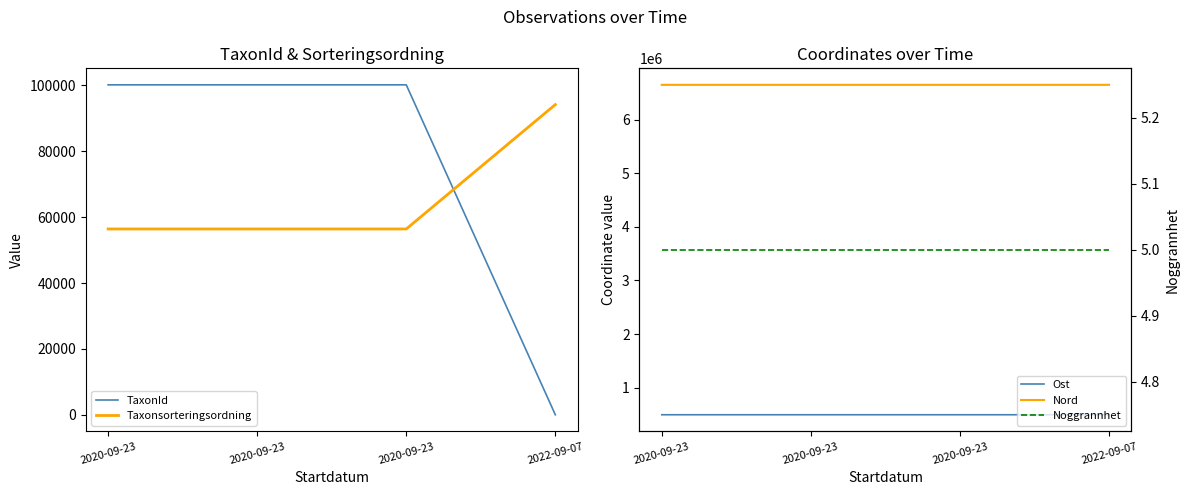

What is the value of the TaxonId point at the 1st from the left?

100109.0